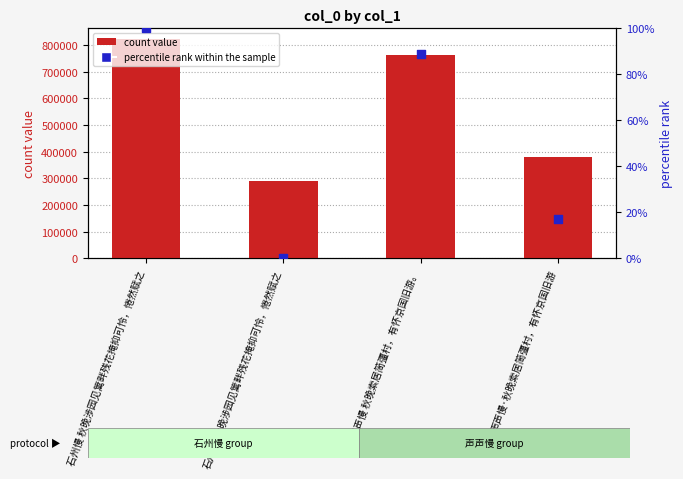

What are all the series names shown in the legend?

count value, percentile rank within the sample